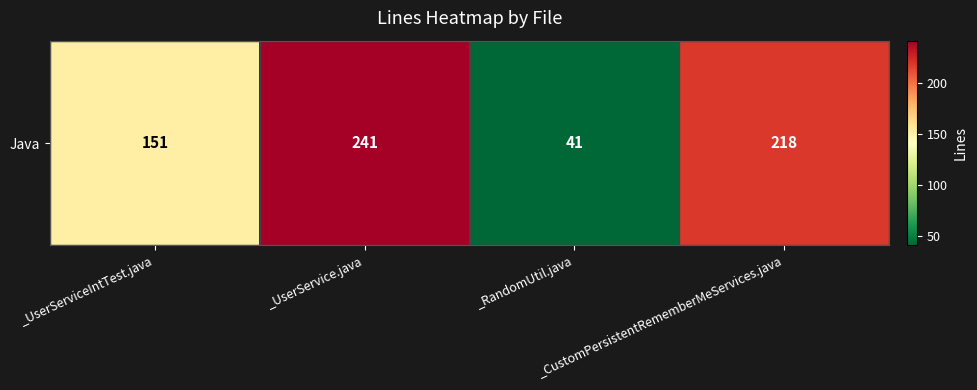

True or false: the data shows 369 at _CustomPersistentRememberMeServices.java.

False